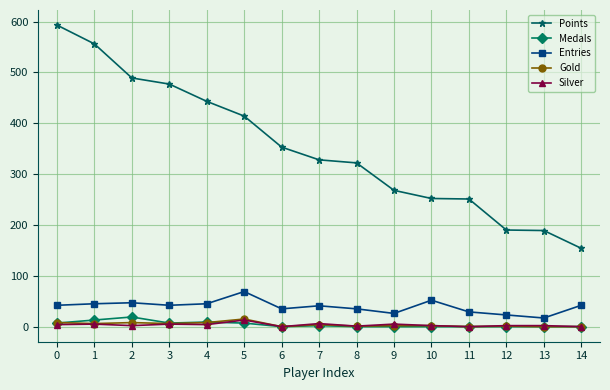

What are all the series names shown in the legend?

Points, Medals, Entries, Gold, Silver